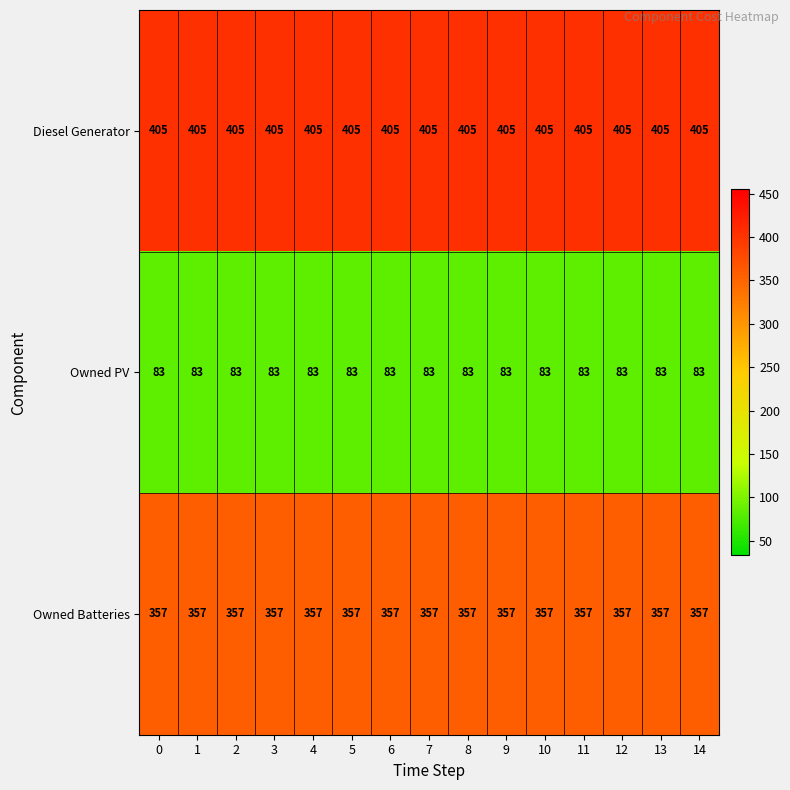

What value does the Owned PV series have at 3?

83